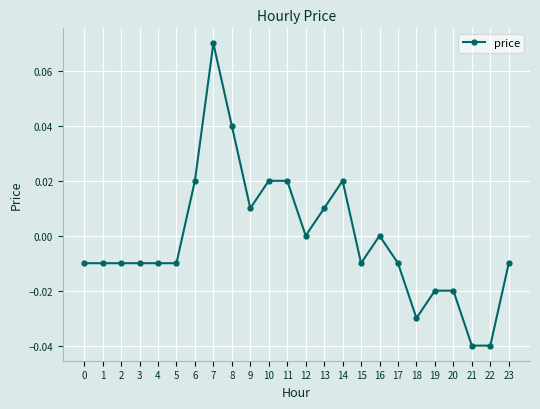

True or false: the data has more than 1 interior local peaks.

True